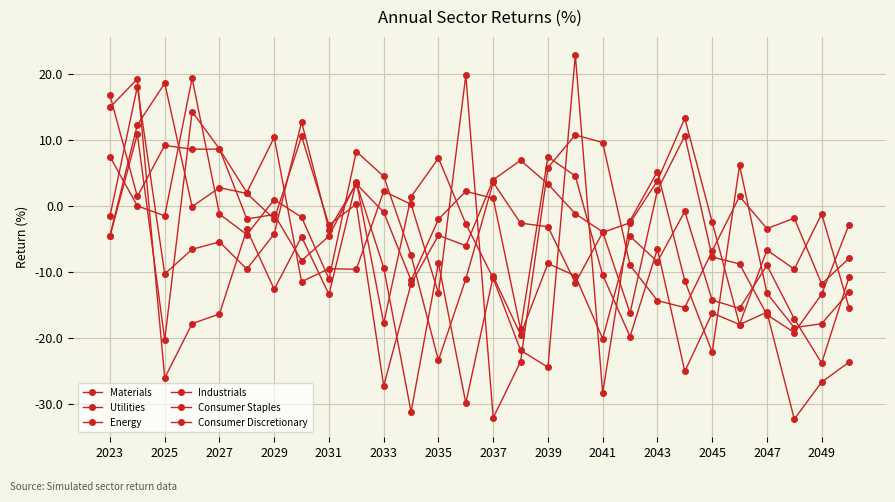

How many values in the Industrials series exceed -5?

13